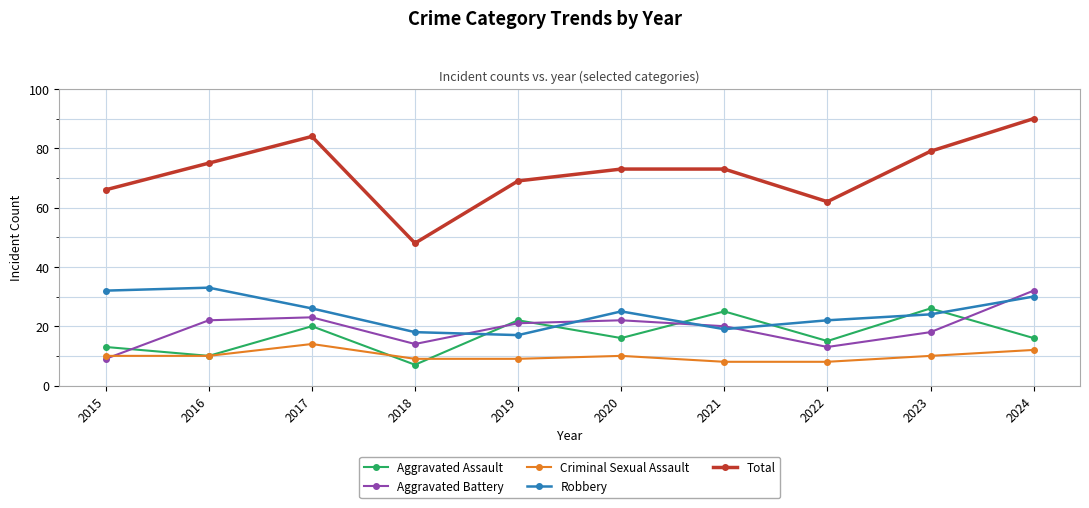

What is the sum of all Criminal Sexual Assault values?

100